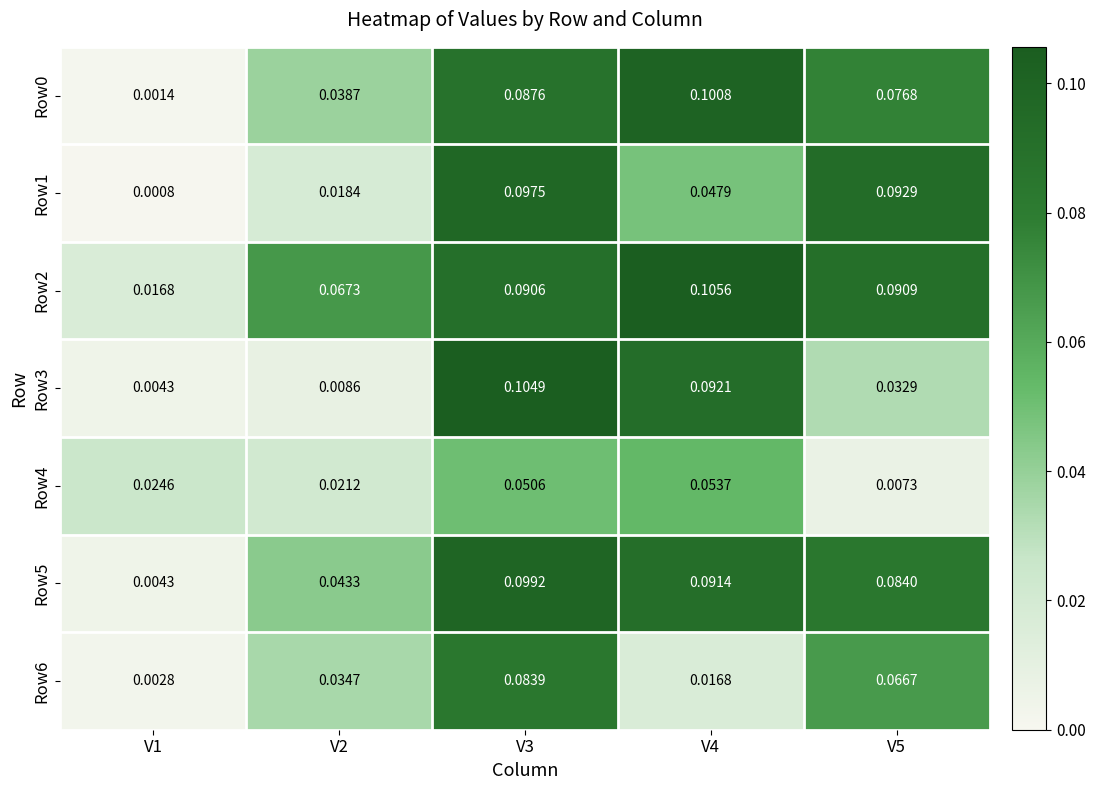

Which series has the largest total across all categories?

Row2